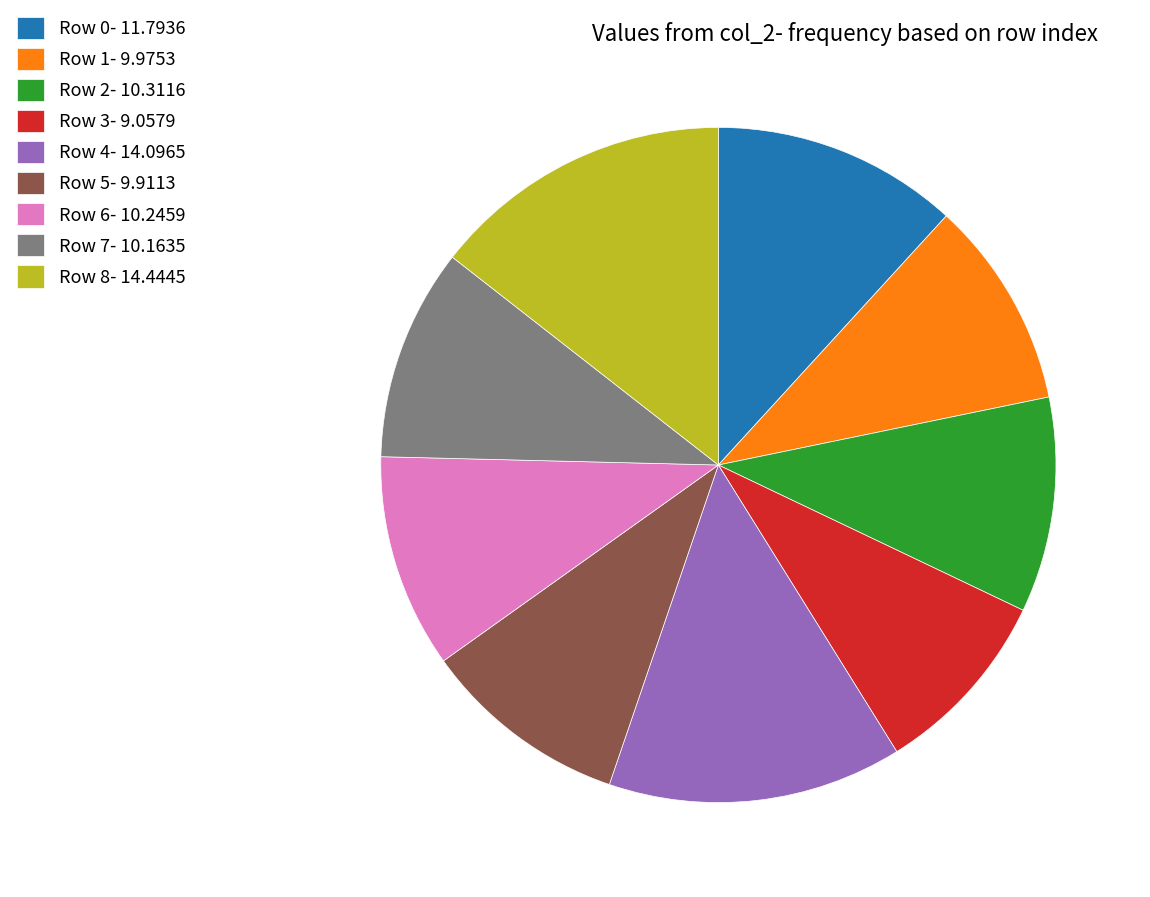

The Row 2- 10.3116 slice represents 19% of the pie. True or false?

False